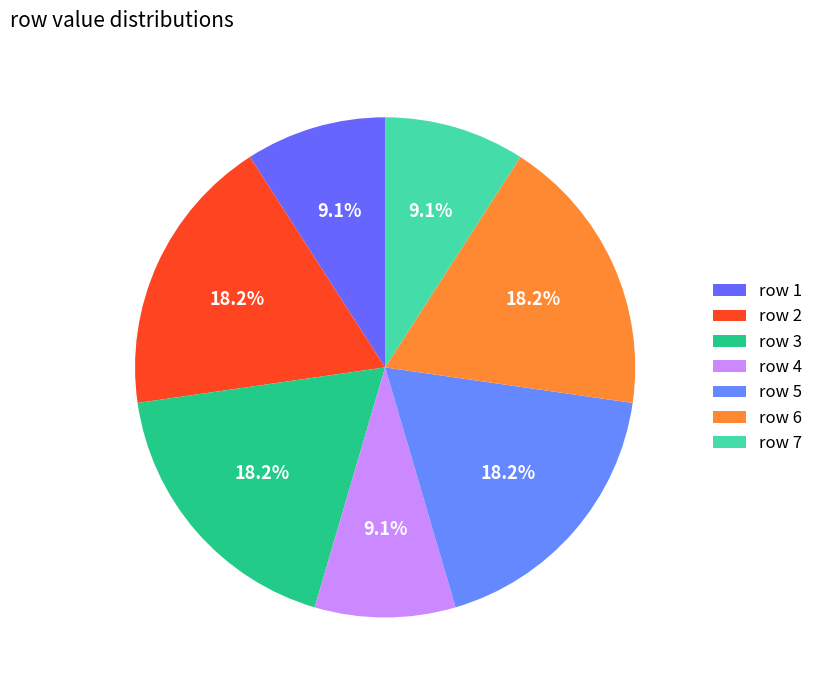

Is it true that row 3 is 32% of the pie?

False